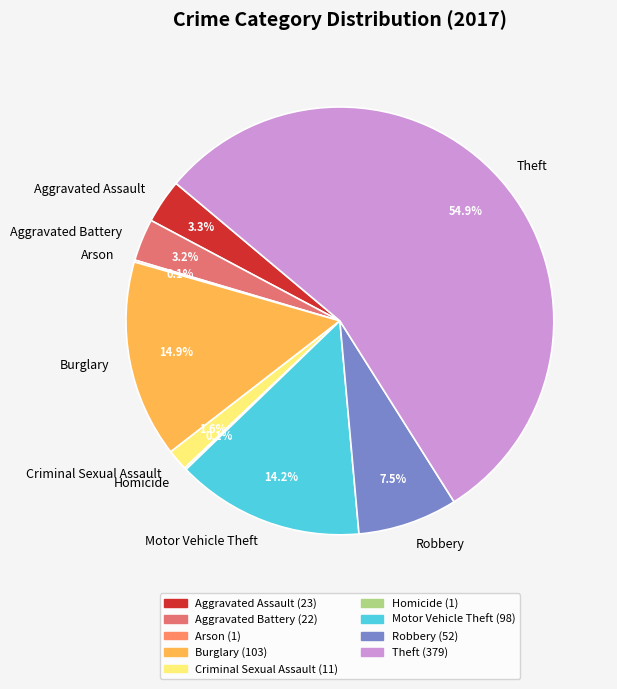

To the nearest percent, what percentage of the pie is Motor Vehicle Theft?

14%